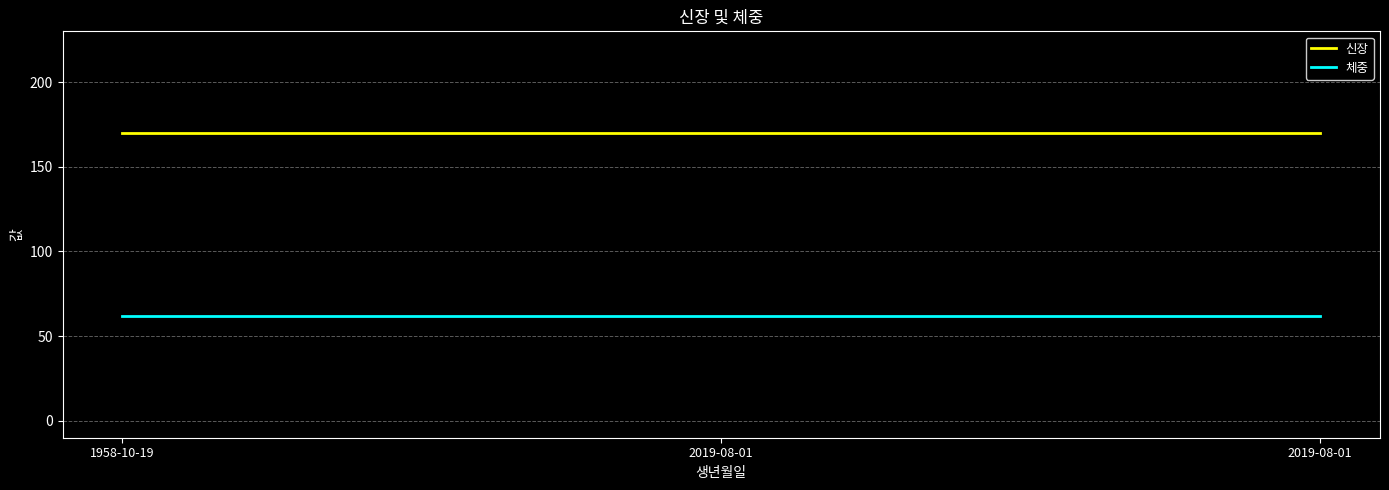

What are all the series names shown in the legend?

신장, 체중